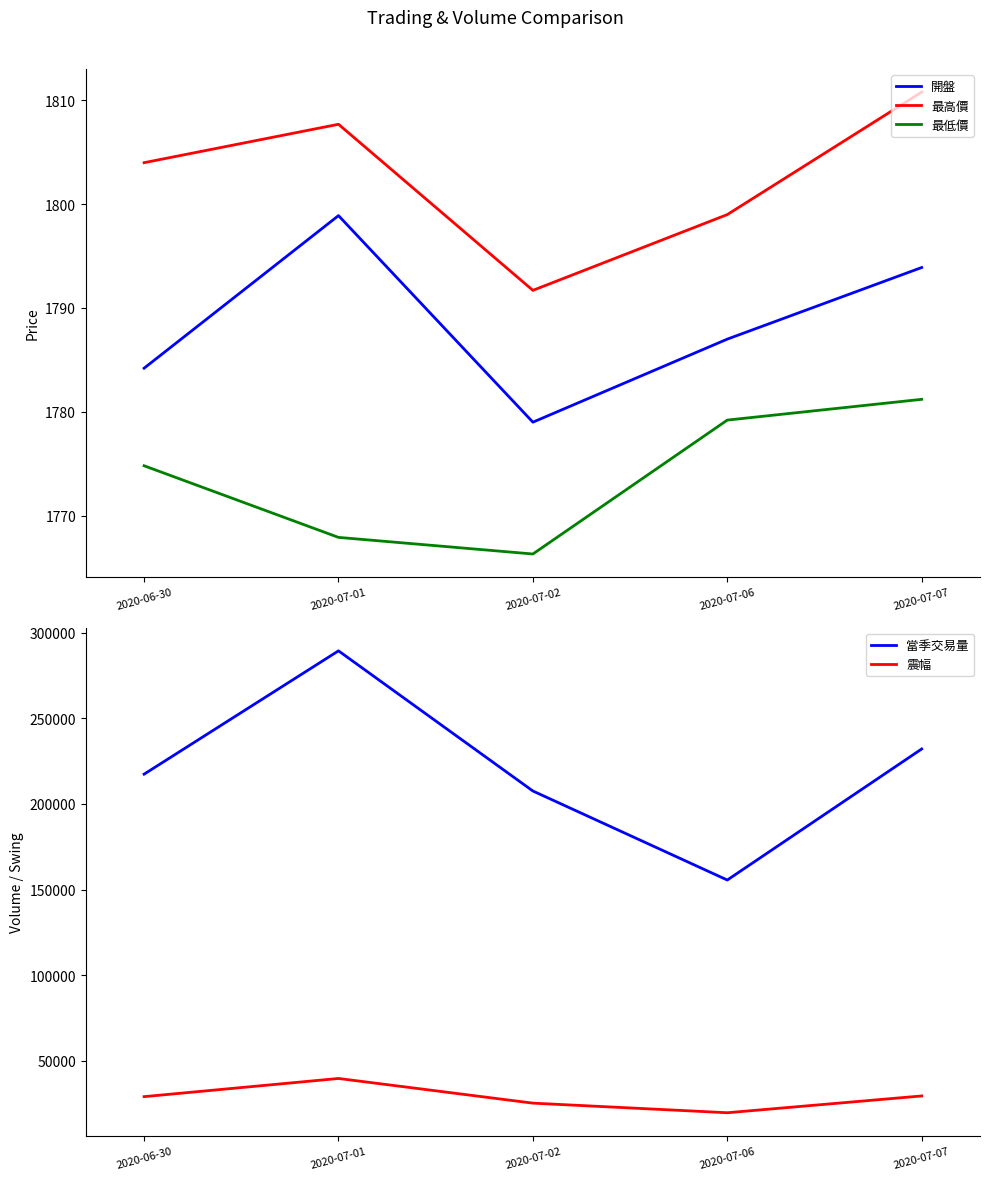

Is the value of 震幅 at 2020-07-02 greater than the value of 當季交易量 at 2020-07-07?

No